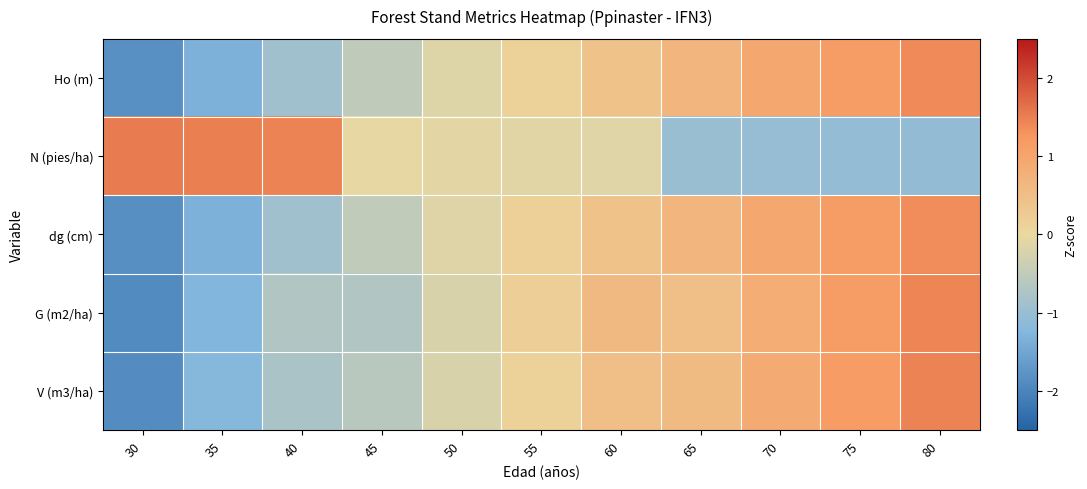

At which category is the sum across all series the highest?

80